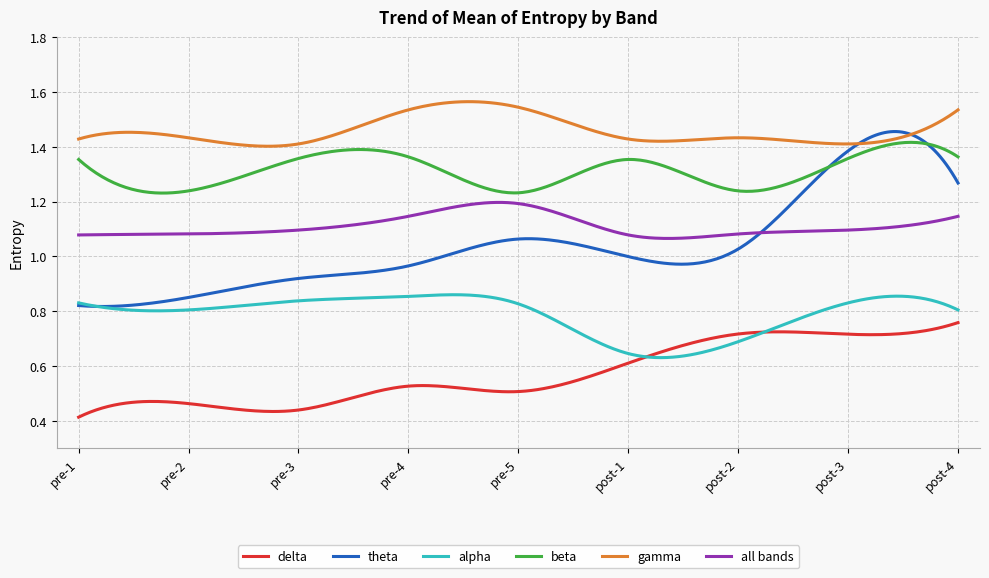

Which series has the largest range (max minus min)?

theta